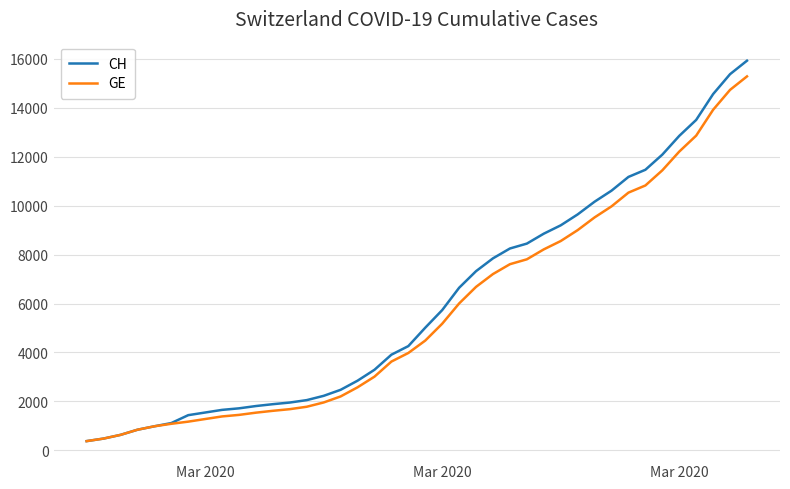

What is the greatest value displayed?

15926